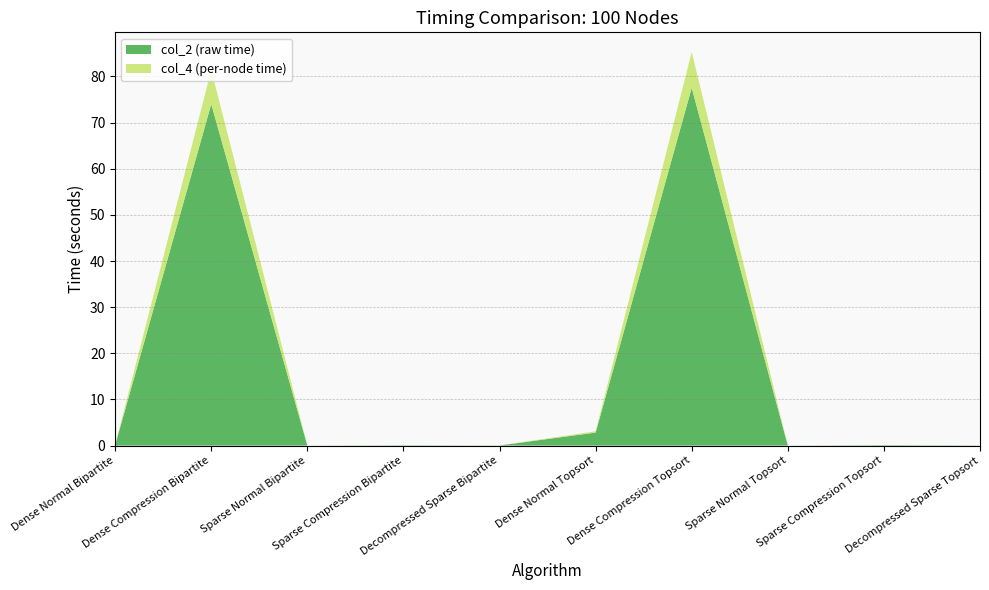

Reading left to right, extract all data points from this chart.

col_2 (raw time): 0.1	74.0	0.0	0.1	0.0	2.8	77.6	0.0	0.1	0.0
col_4 (per-node time): 0.0	7.4	0.0	0.0	0.0	0.3	7.8	0.0	0.0	0.0